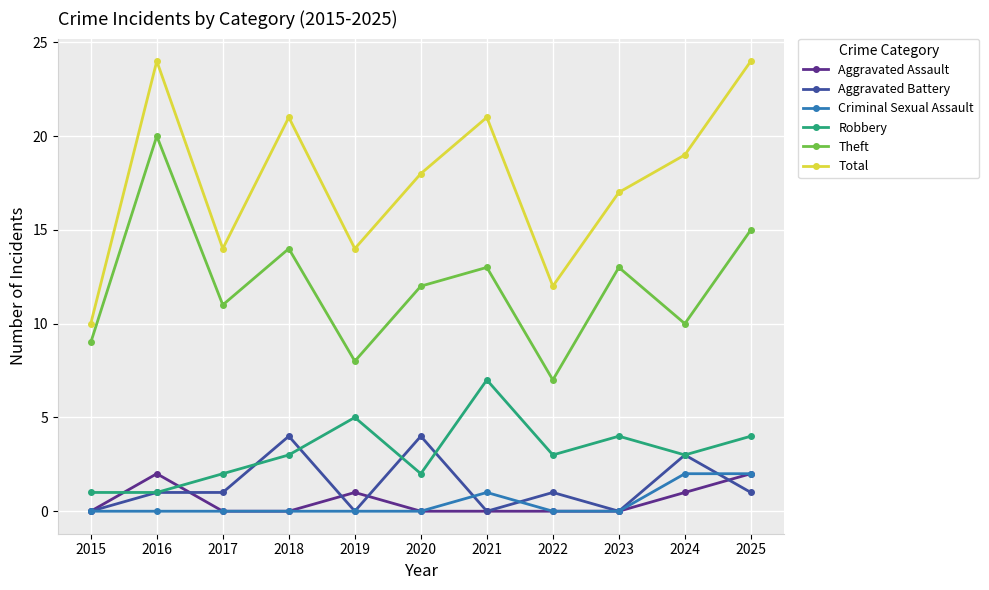

Is it true that Aggravated Battery equals 0 at 2021?

True